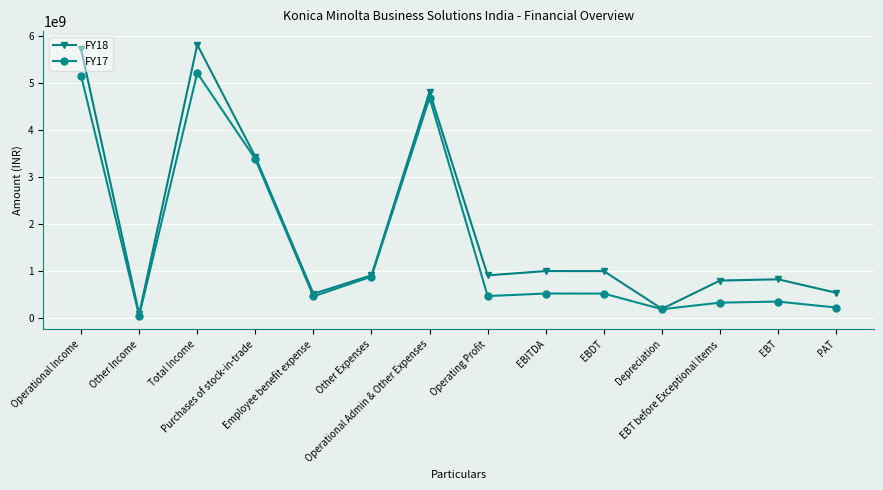

What value does the FY18 series have at Employee benefit expense, to the nearest 100?

520530100